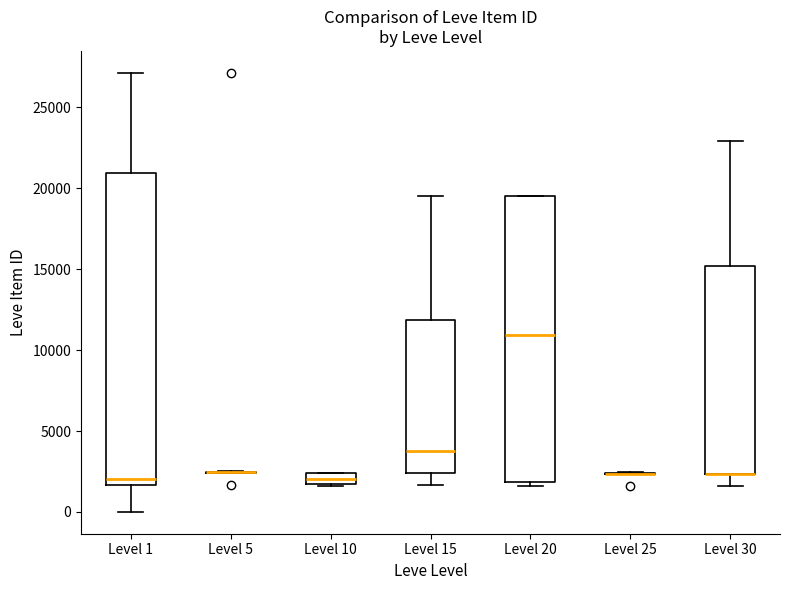

Comparing the boxes themselves (not the whiskers), which one is the tallest?

Level 1